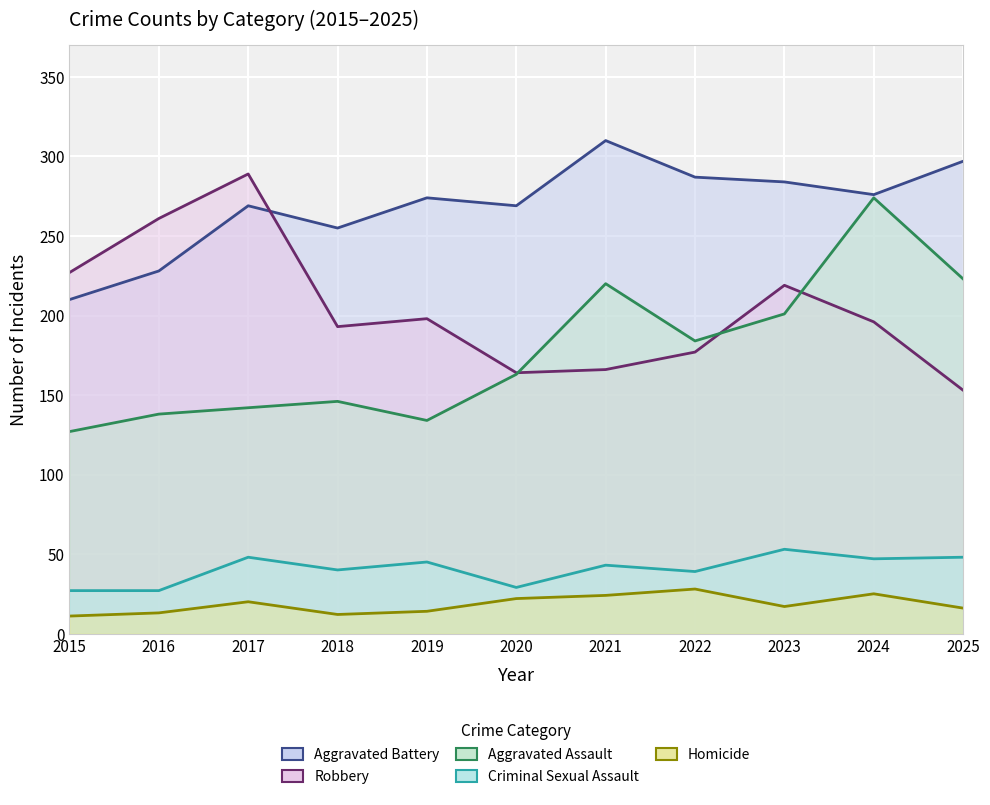

Which label corresponds to the smallest value in the chart?

2015